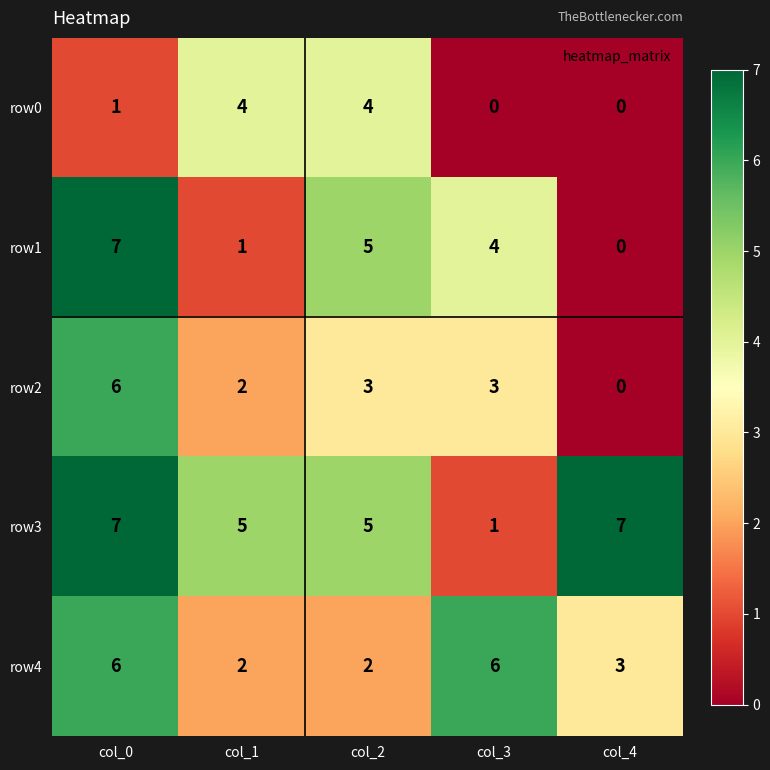

The value of row0 at col_3 is -2. True or false?

False